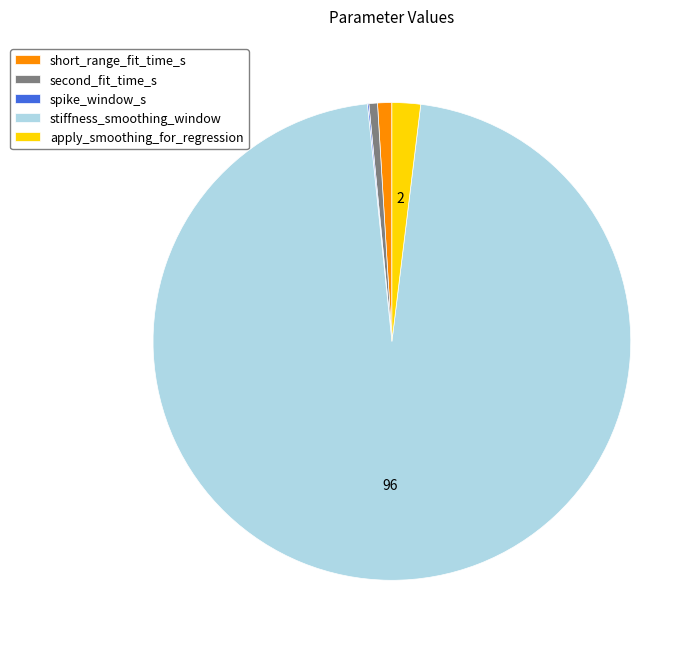

Is there a majority slice in this chart?

Yes